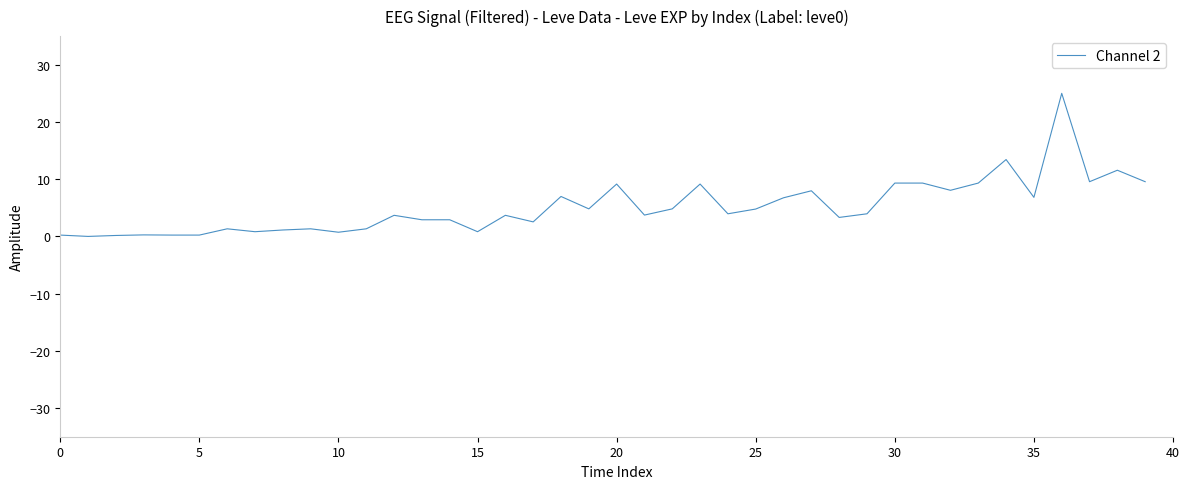

What is the difference between the maximum and minimum values?

25.0